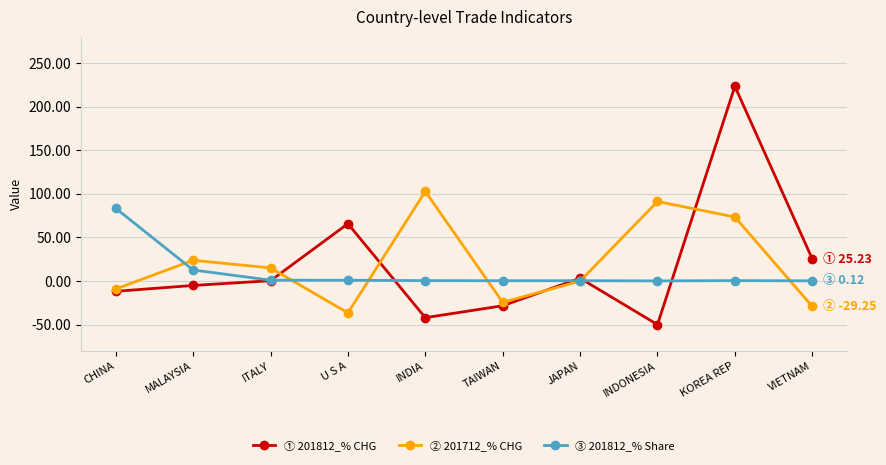

What is the value of the ③ 201812_% Share point at the 2nd from the left?

12.5